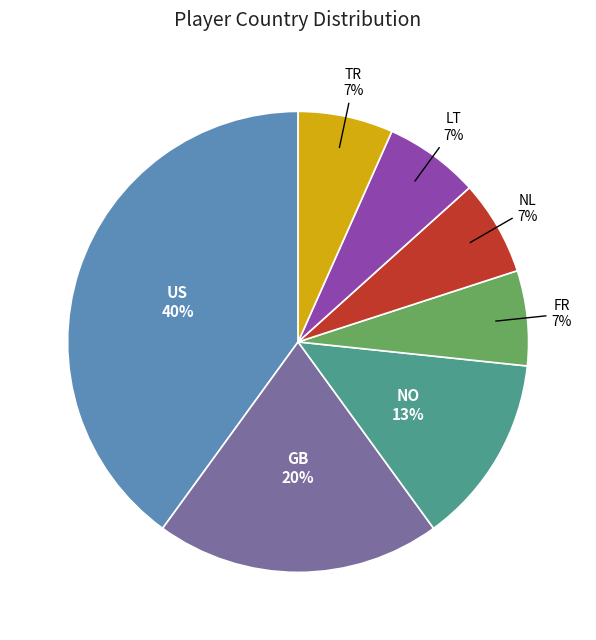

Does GB represent more than half of the total?

No